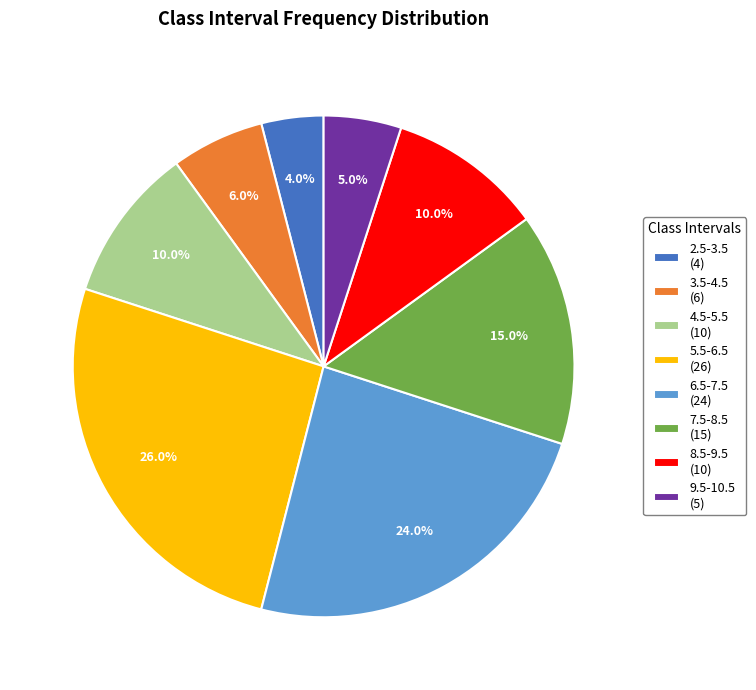

Is it true that 3.5-4.5 is 6% of the pie?

True